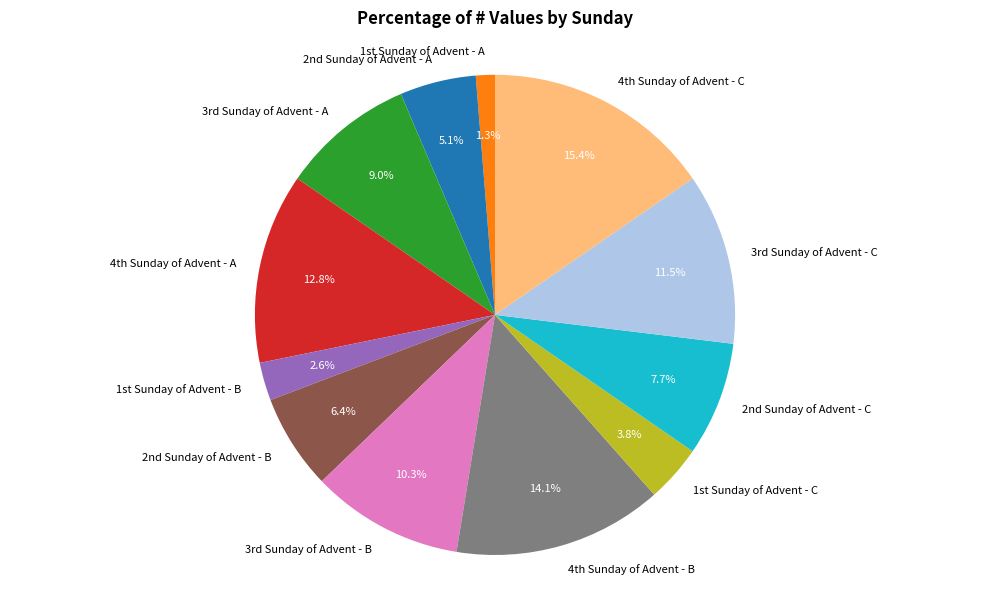

Which slice is the largest?

4th Sunday of Advent - C